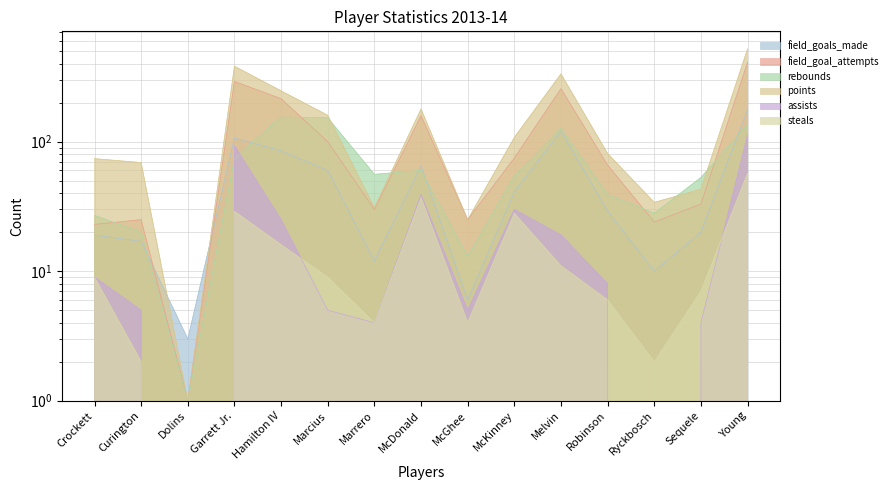

At which category is the sum across all series the highest?

Young